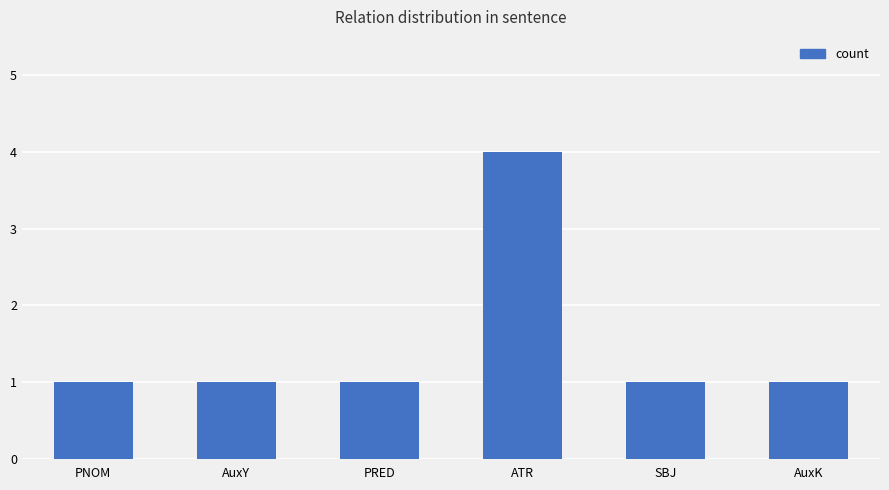

What is the label of the 5th bar from the right?

AuxY